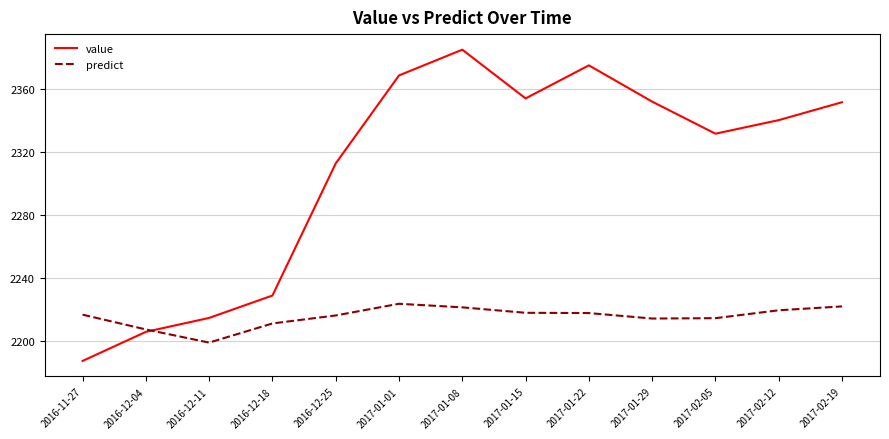

What position from the right is 2017-01-08?

7